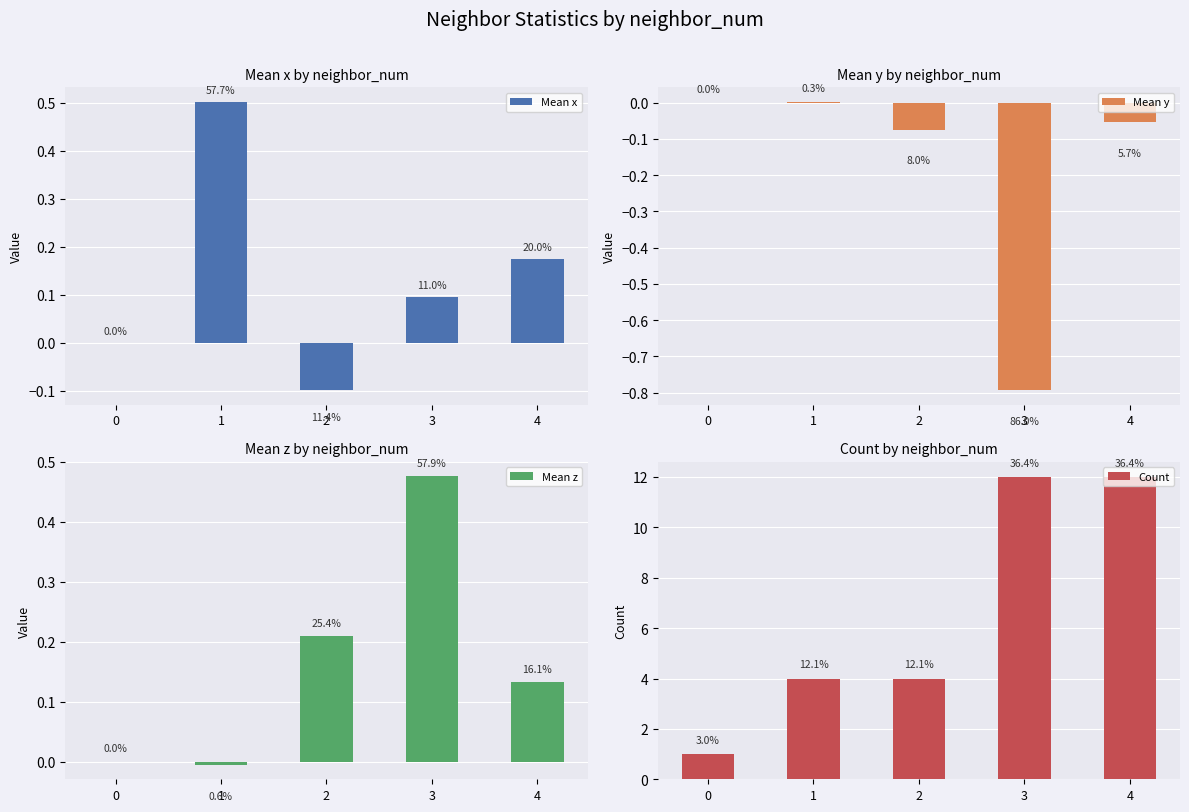

At which category does the chart reach its peak across all series?

3